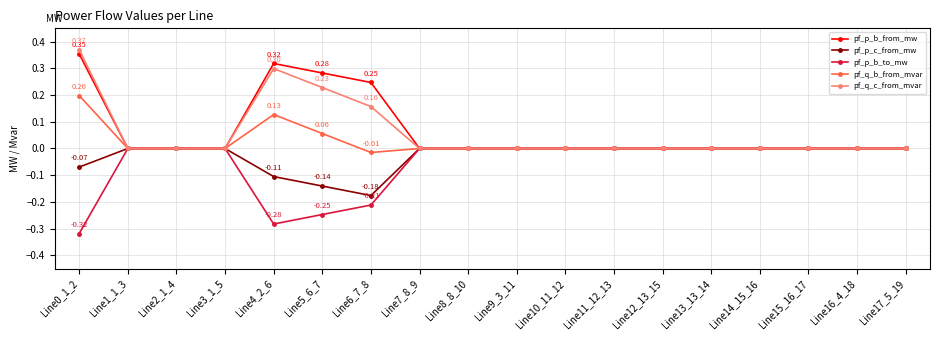

Is the value of pf_p_c_from_mw at Line6_7_8 greater than the value of pf_p_b_from_mw at Line11_12_13?

No